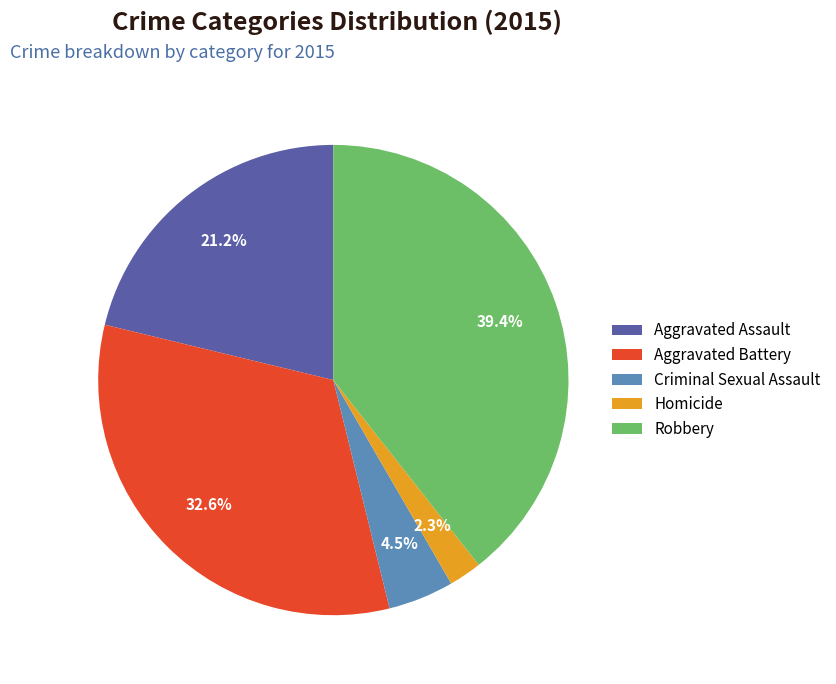

Is the sum of Robbery and Aggravated Battery greater than half?

Yes